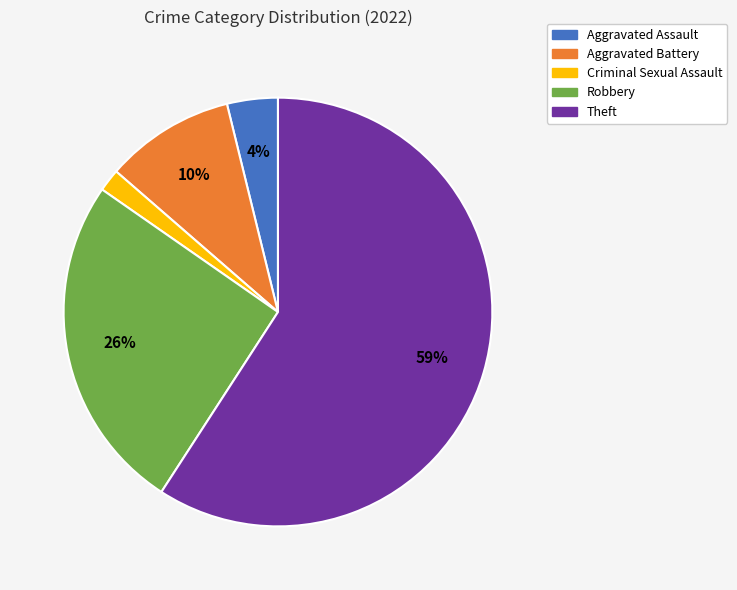

Do Aggravated Assault and Criminal Sexual Assault together represent more than half of the pie?

No